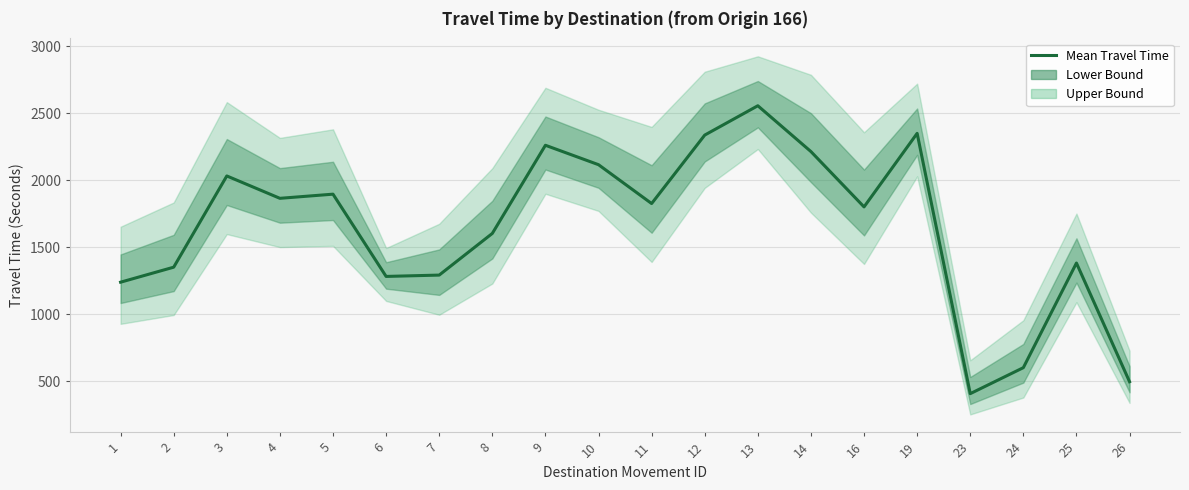

True or false: the data has more than 1 interior local peaks.

True